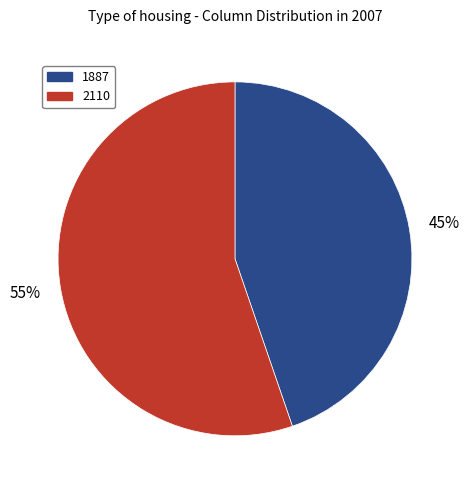

How many segments does this pie chart have?

2